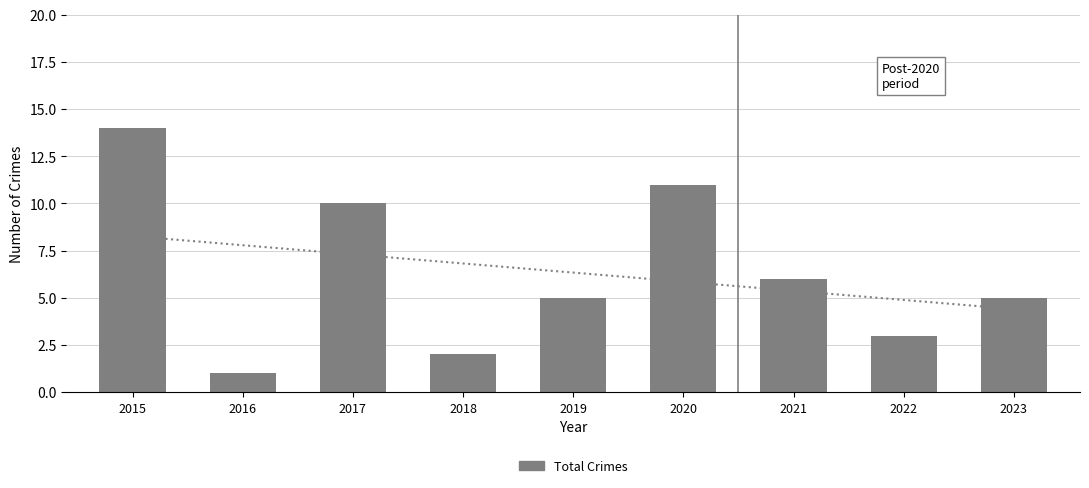

True or false: the data shows 2 at 2018.

True